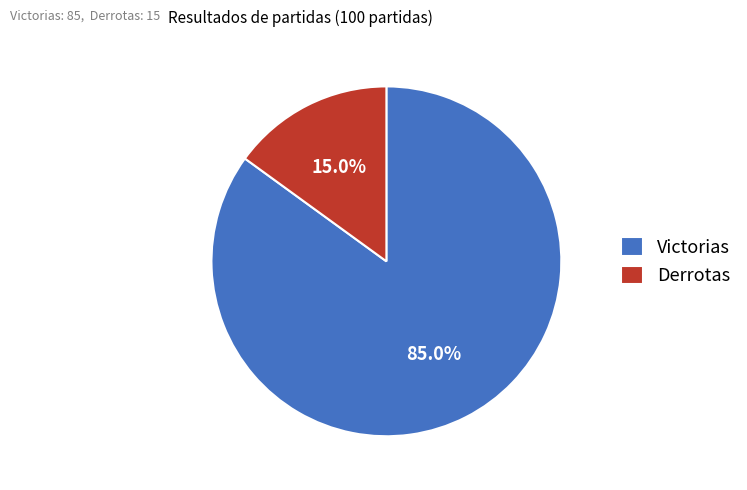

Is it true that Victorias is 85% of the pie?

True